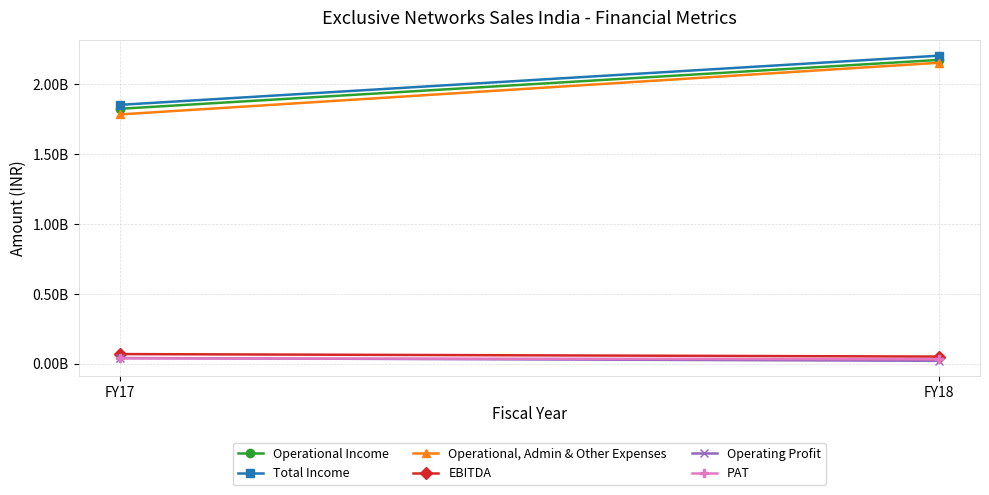

Reading right to left, transcribe all the data shown in this chart.

Operational Income: FY18=2175561946	FY17=1825285506
Total Income: FY18=2205885877	FY17=1853459043
Operational, Admin & Other Expenses: FY18=2155282288	FY17=1784839690
EBITDA: FY18=50603589	FY17=68619353
Operating Profit: FY18=20279658	FY17=40445816
PAT: FY18=32137870	FY17=38034222